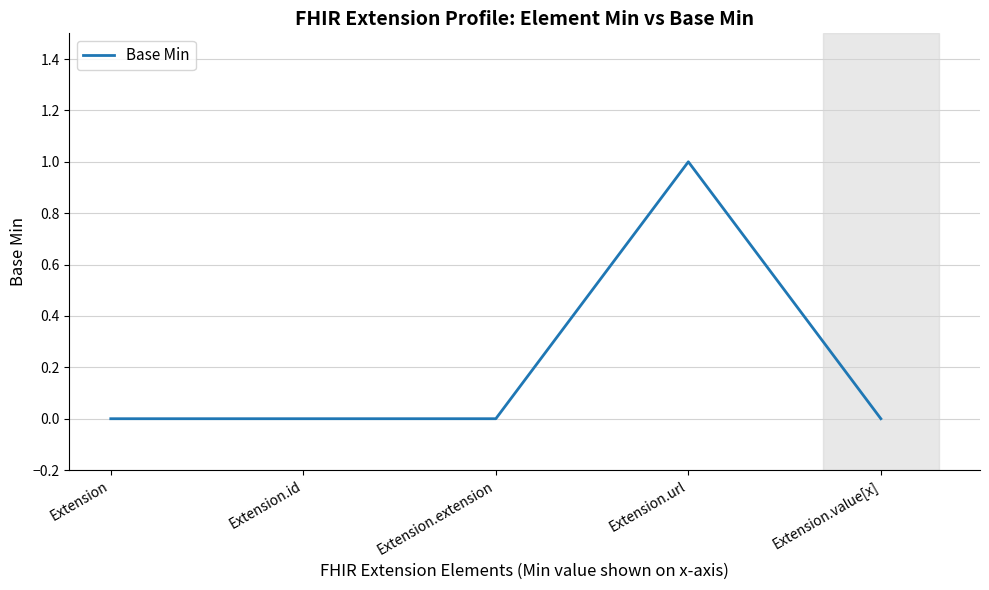

Which has a higher value, Extension.id or Extension.url?

Extension.url